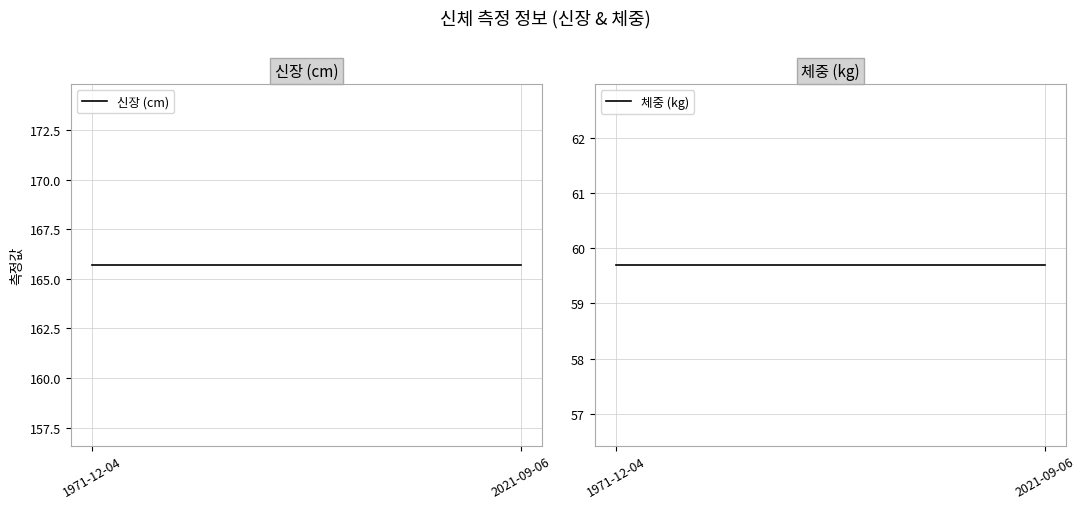

What is the total value across all series at 1971-12-04?

225.4